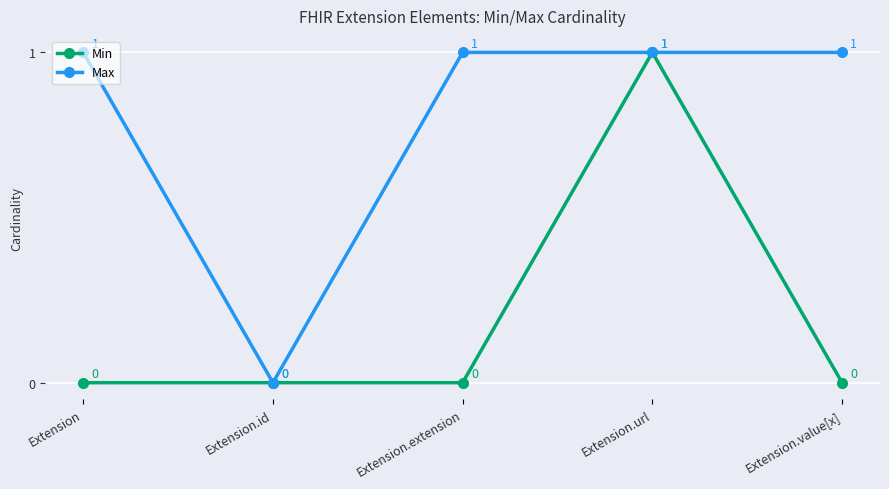

What is the value of the Max point at the 3rd from the left?

1